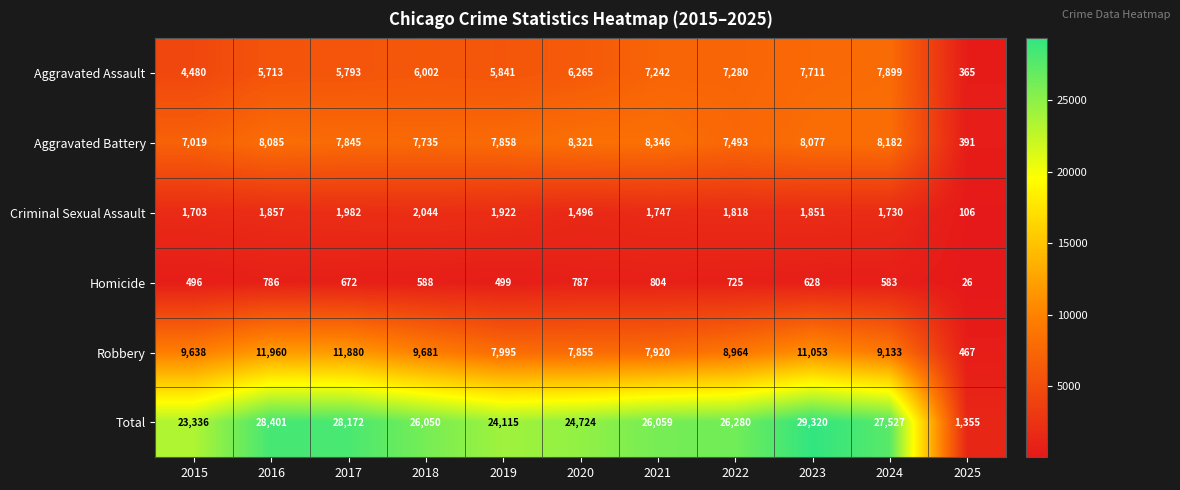

Which label corresponds to the largest value in the chart?

2023